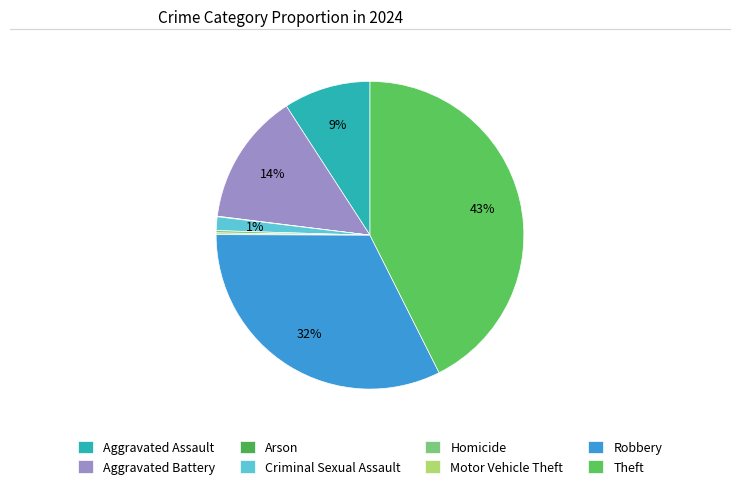

What is the largest slice in the pie chart?

Theft